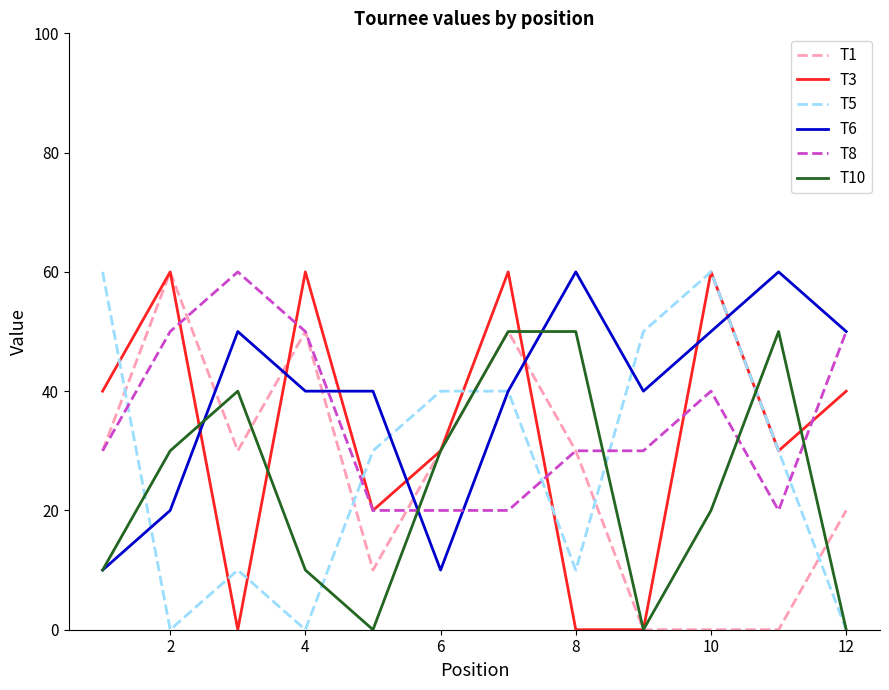

What is the minimum value for T6?

10